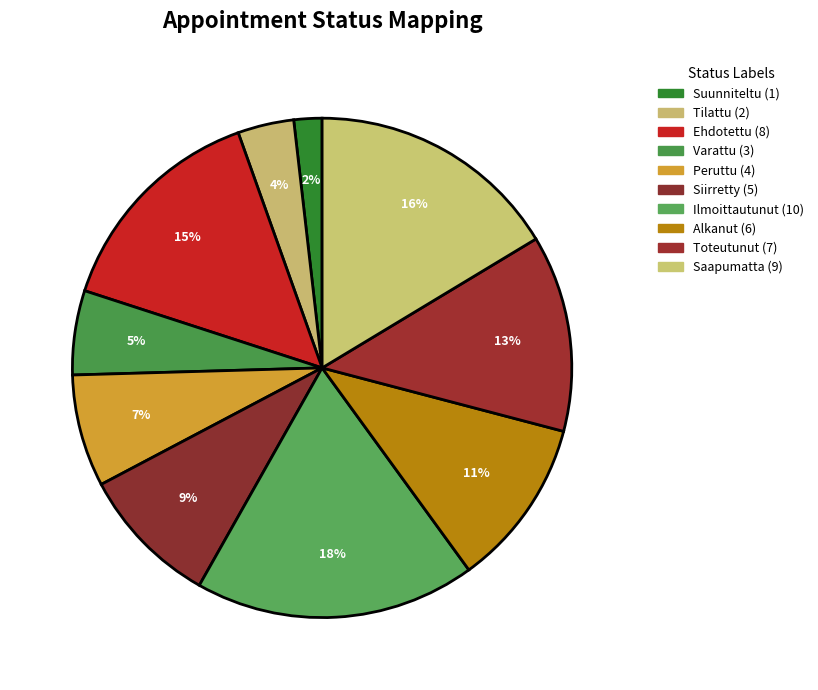

Which category has the biggest portion of the pie?

Ilmoittautunut